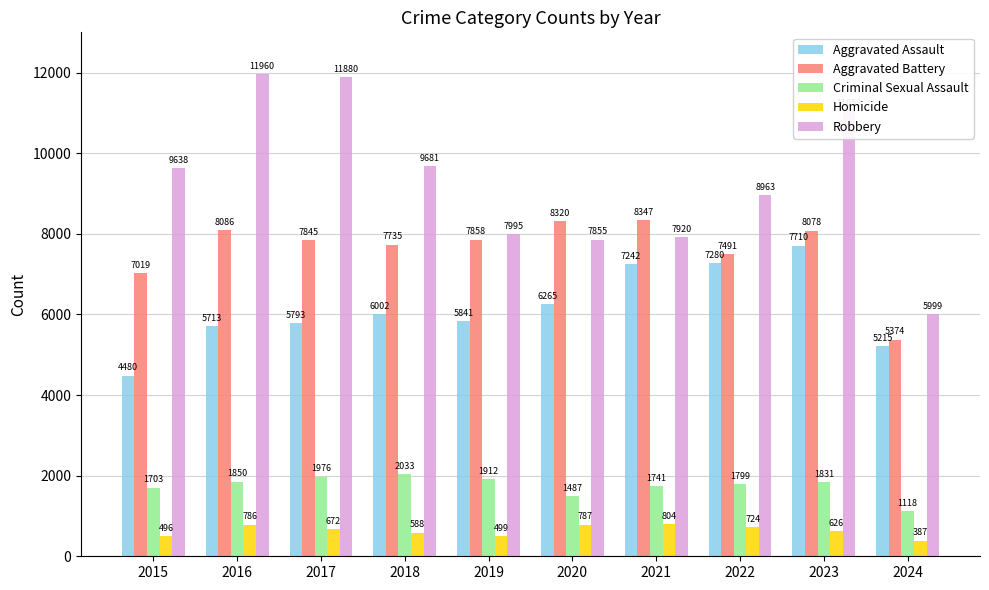

What is the total value across all series at 2023?

29298